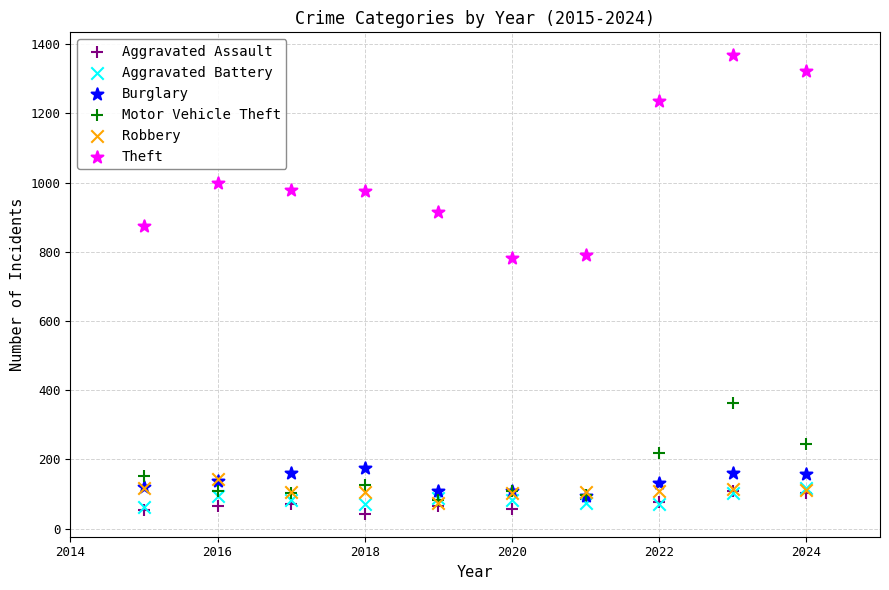

What are all the series names shown in the legend?

Aggravated Assault, Aggravated Battery, Burglary, Motor Vehicle Theft, Robbery, Theft